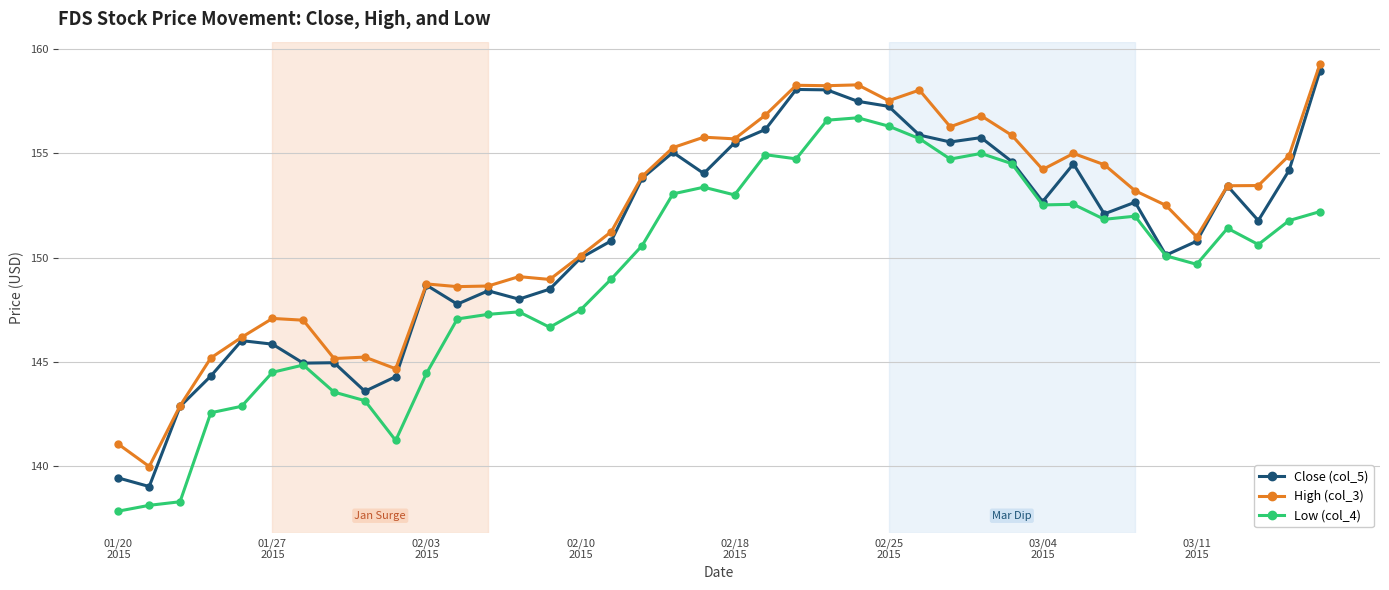

How many data points in High (col_3) are less than 153?

19